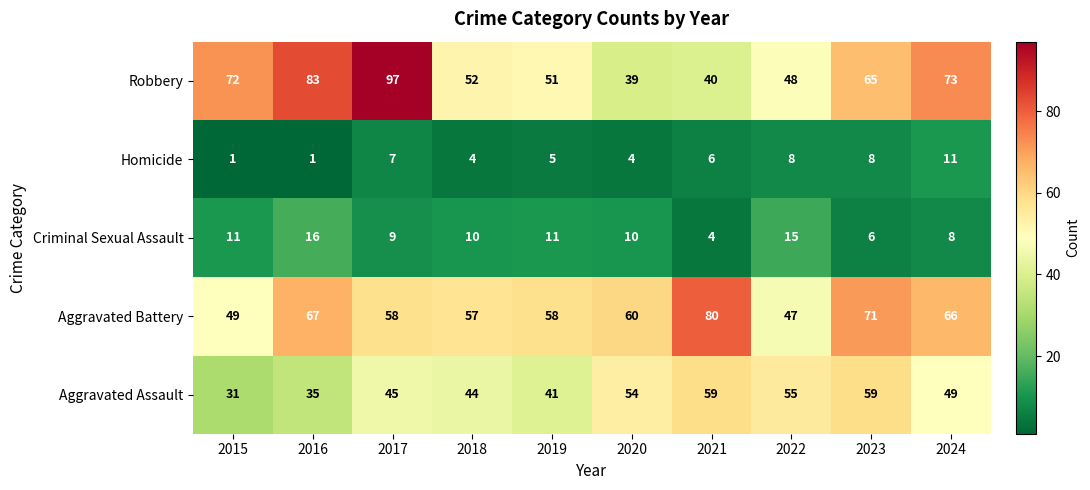

The value of Homicide at 2023 is 8. True or false?

True